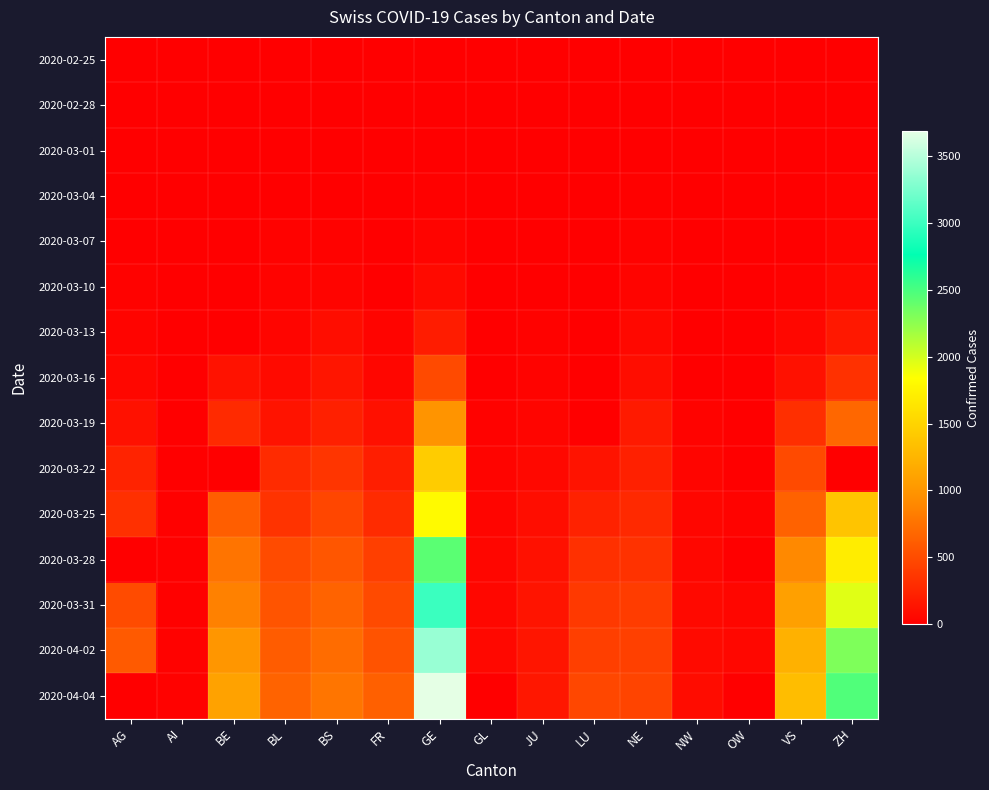

Which has a higher value, AG or NE?

AG